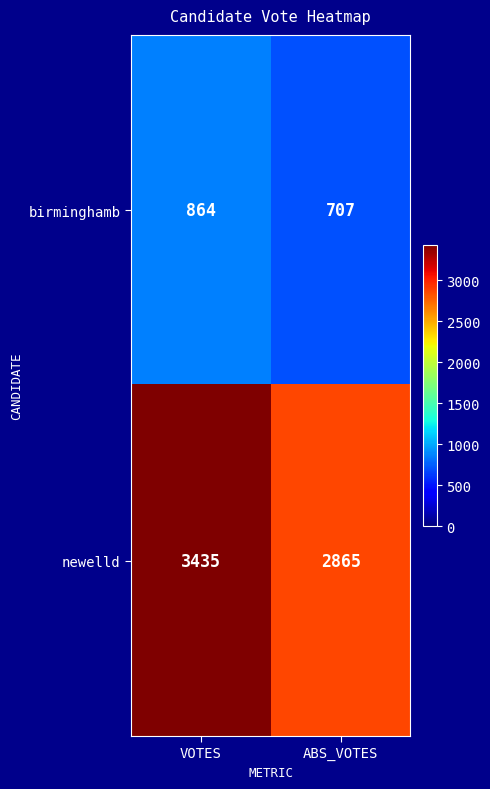

What is the total value across all series at VOTES?

4299